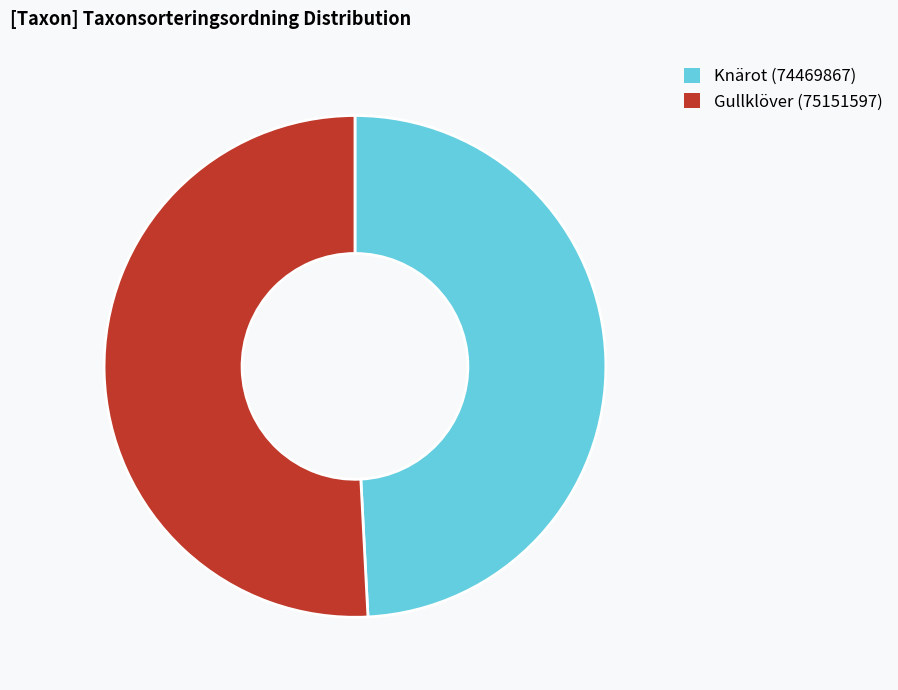

The Gullklöver (75151597) slice represents 51% of the pie. True or false?

True